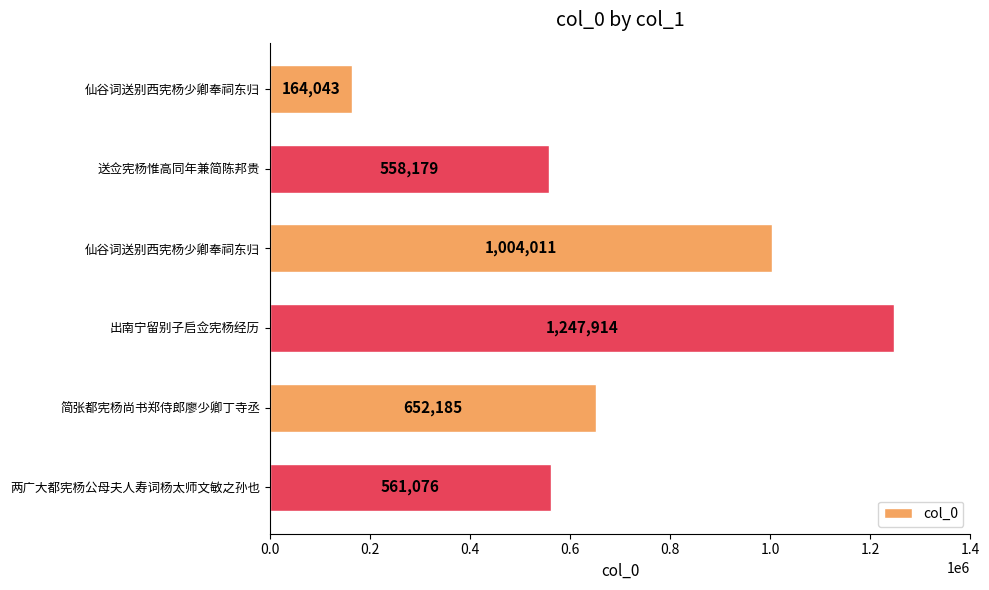

How many data points does each series have?

6